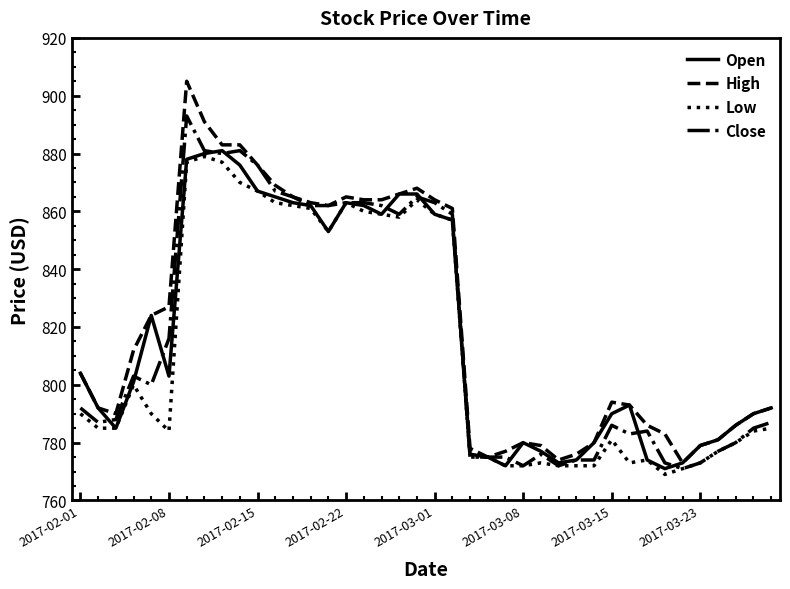

Which series has the widest spread of values?

High